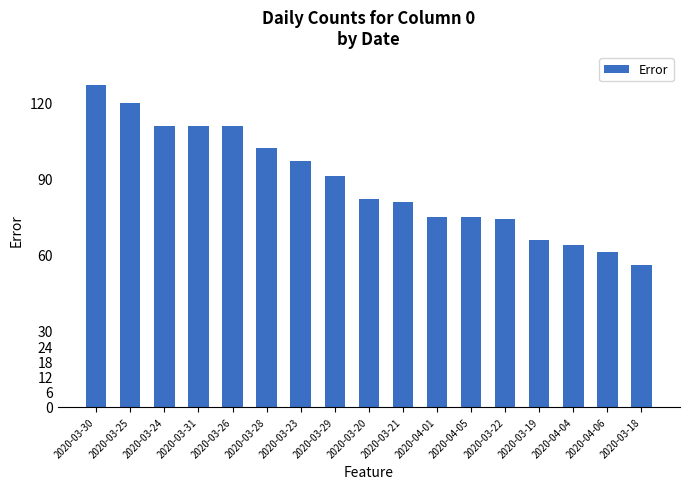

Where does the data first go above 82?

2020-03-30